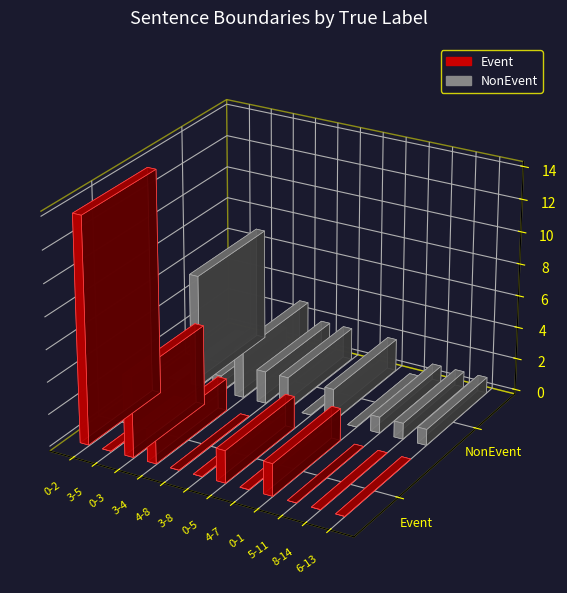

The Event series shows 9 at 6-8. True or false?

False